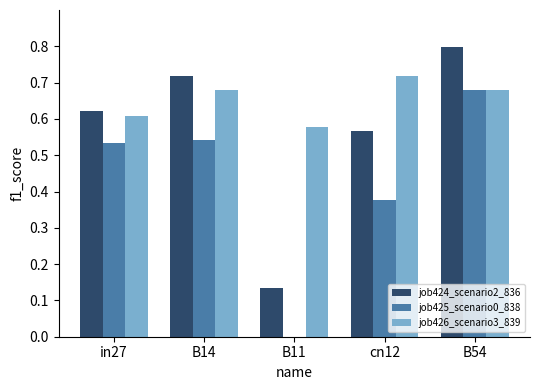

The value of job426_scenario3_839 at B11 is 0.4. True or false?

False